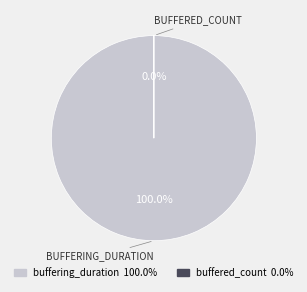

Between buffered_count and buffering_duration, which is larger?

buffering_duration